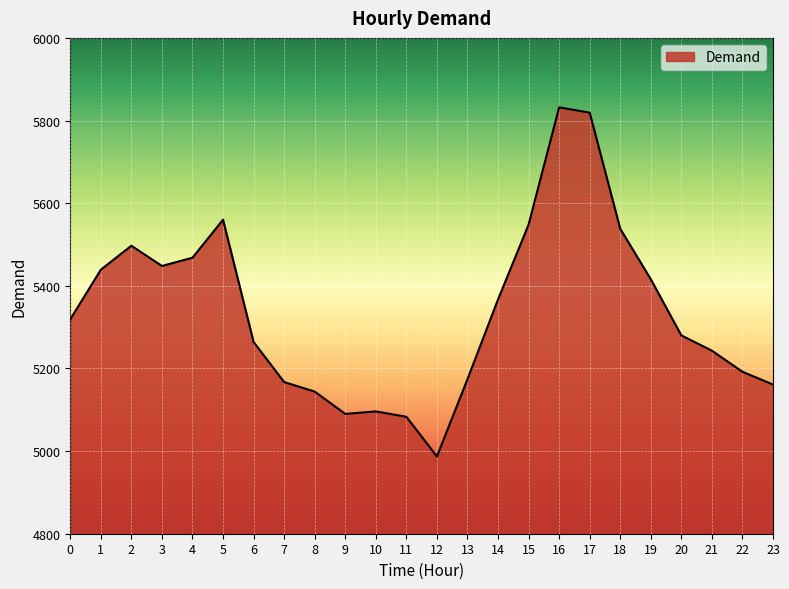

What is the change in value from 6 to 11?

-181